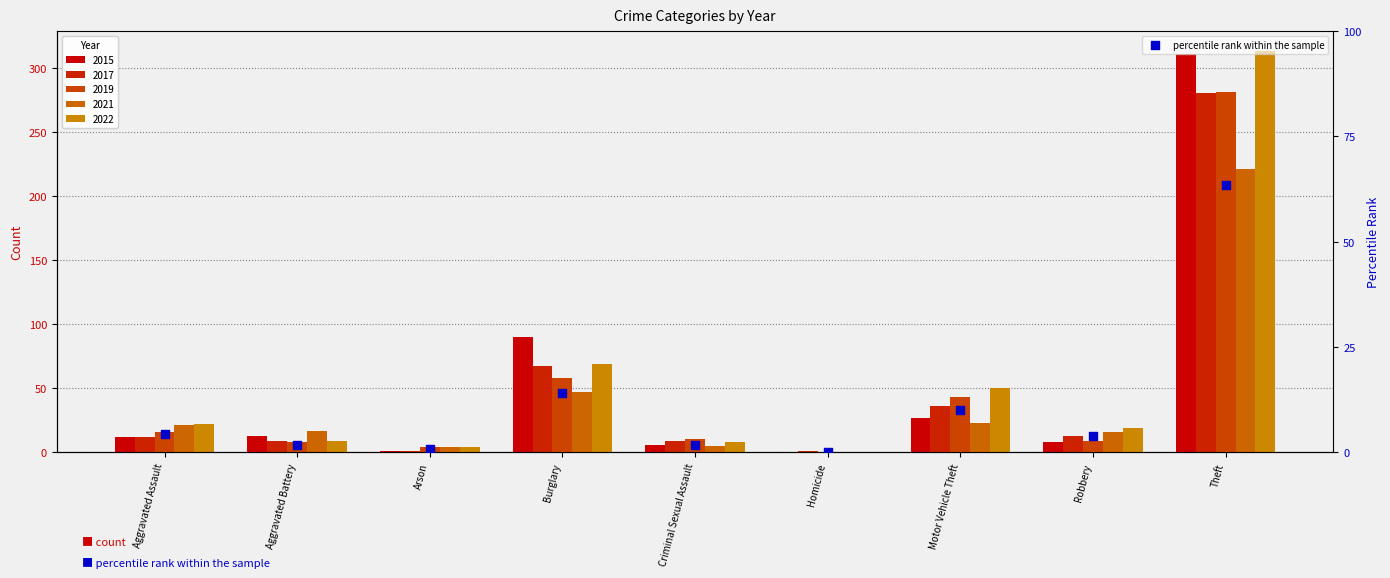

What is the change in value from Homicide to Theft?

+63.4